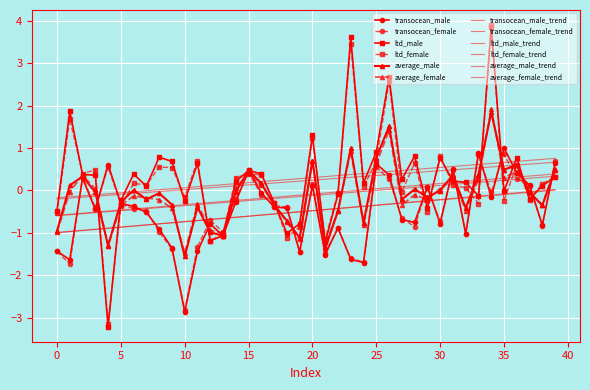

True or false: average_female and ltd_female cross at least once.

True